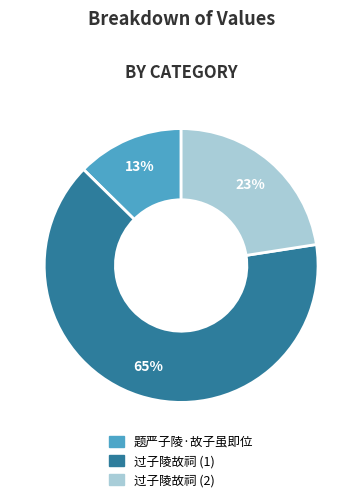

To the nearest percent, what is the average slice percentage?

33%